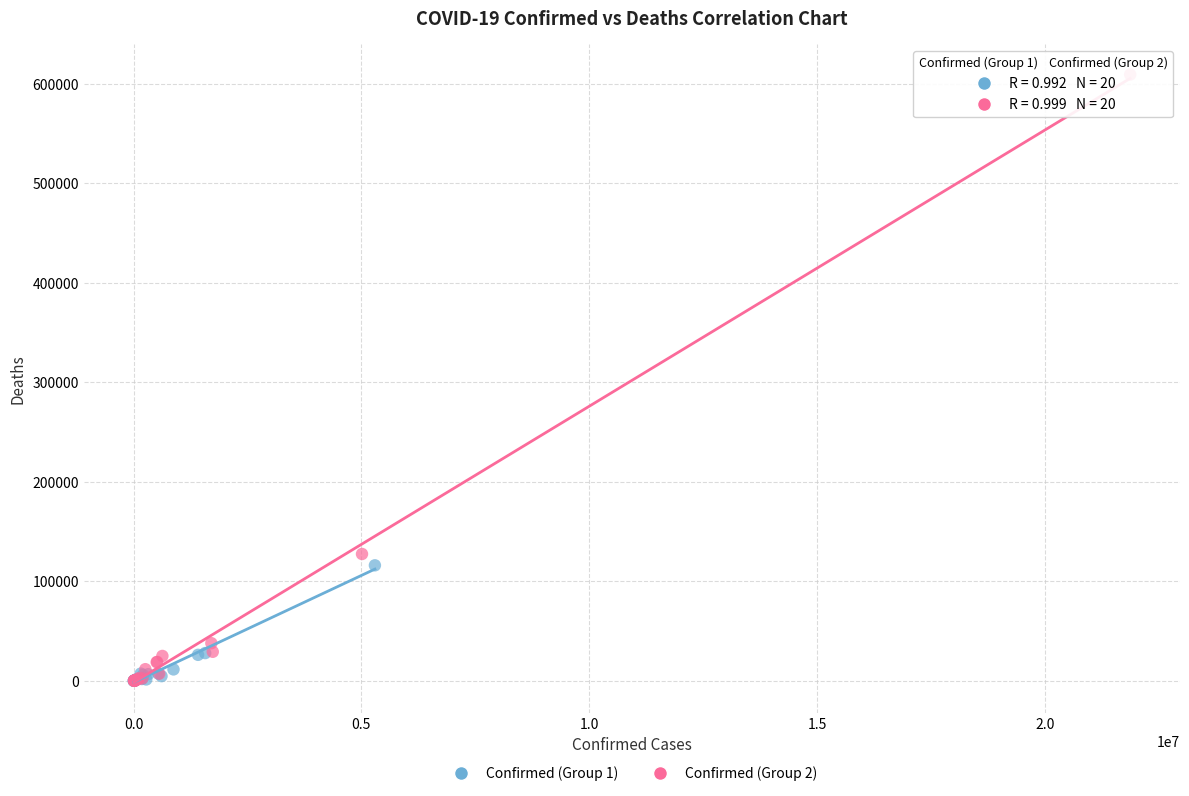

What are all the series names shown in the legend?

Confirmed (Group 1), Confirmed (Group 2)